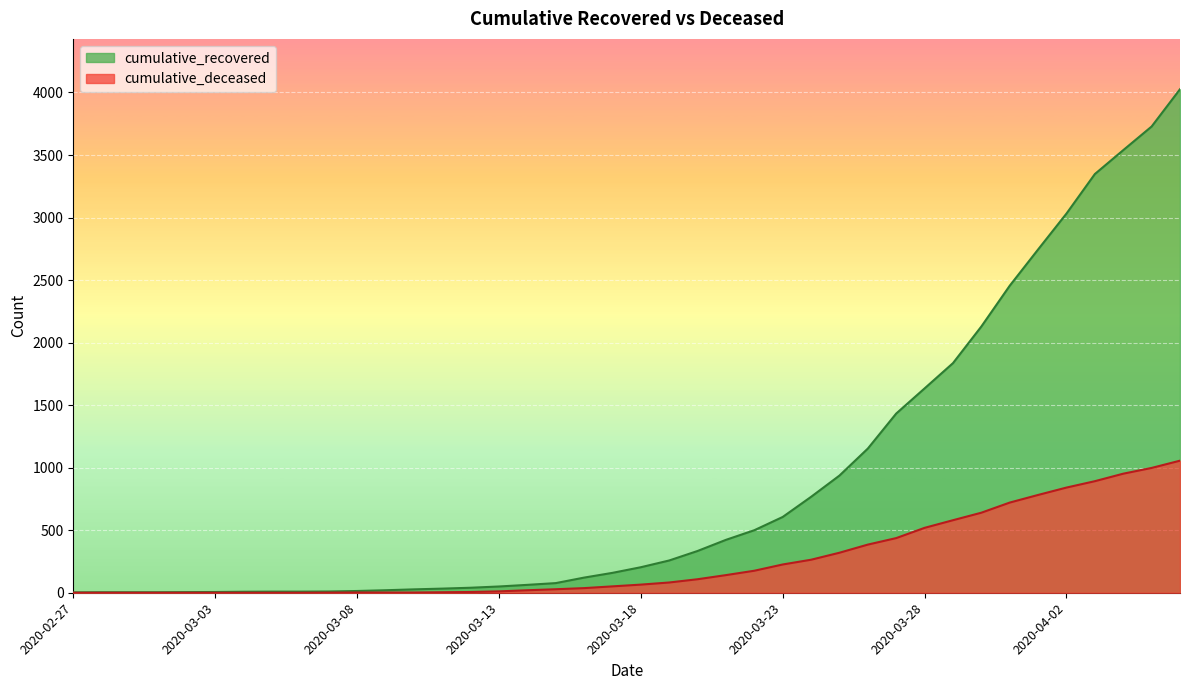

True or false: cumulative_deceased and cumulative_recovered cross at least once.

False